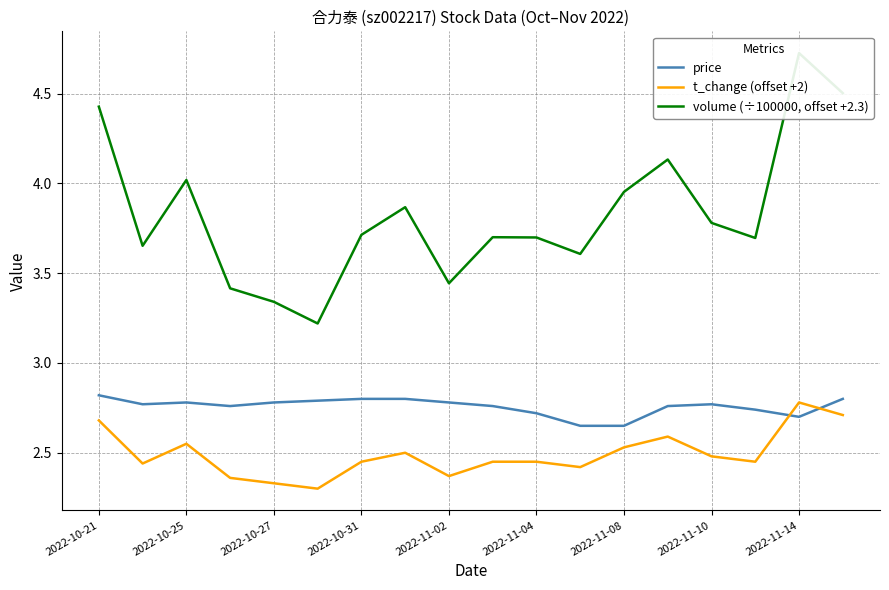

True or false: t_change (offset +2) and price cross at least once.

True